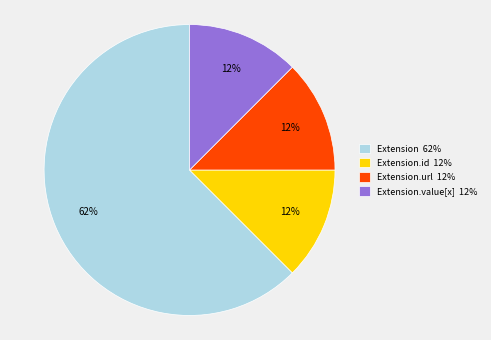

Which slice is the largest?

Extension 62%